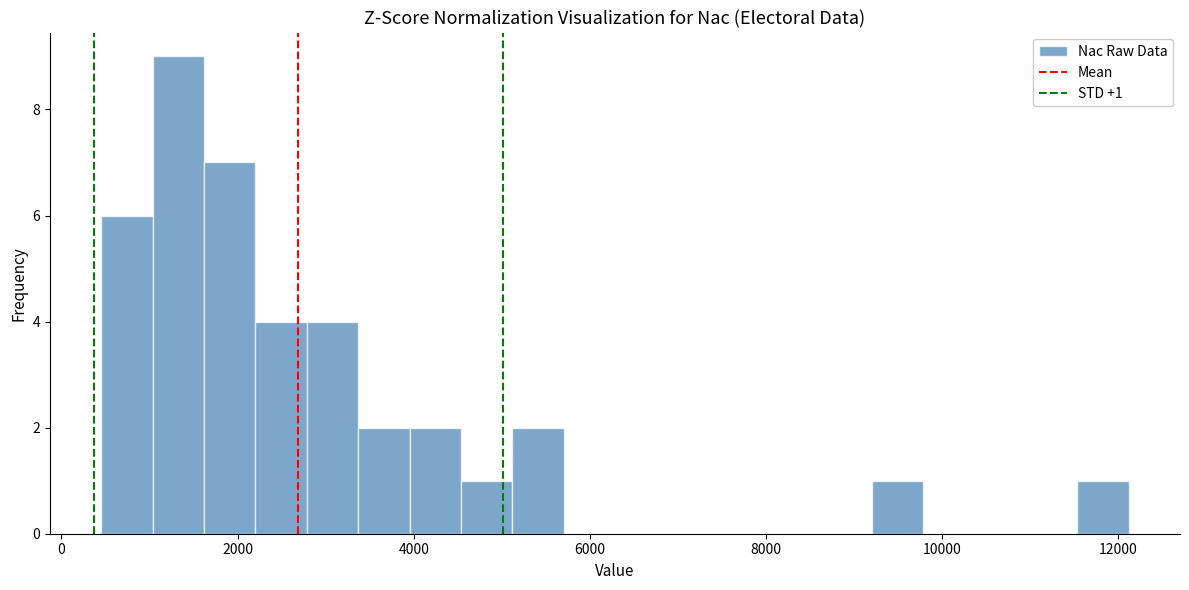

Around what value on the x-axis is the tallest bar? Give the approximate position of its centre, as read against the axis.

1400